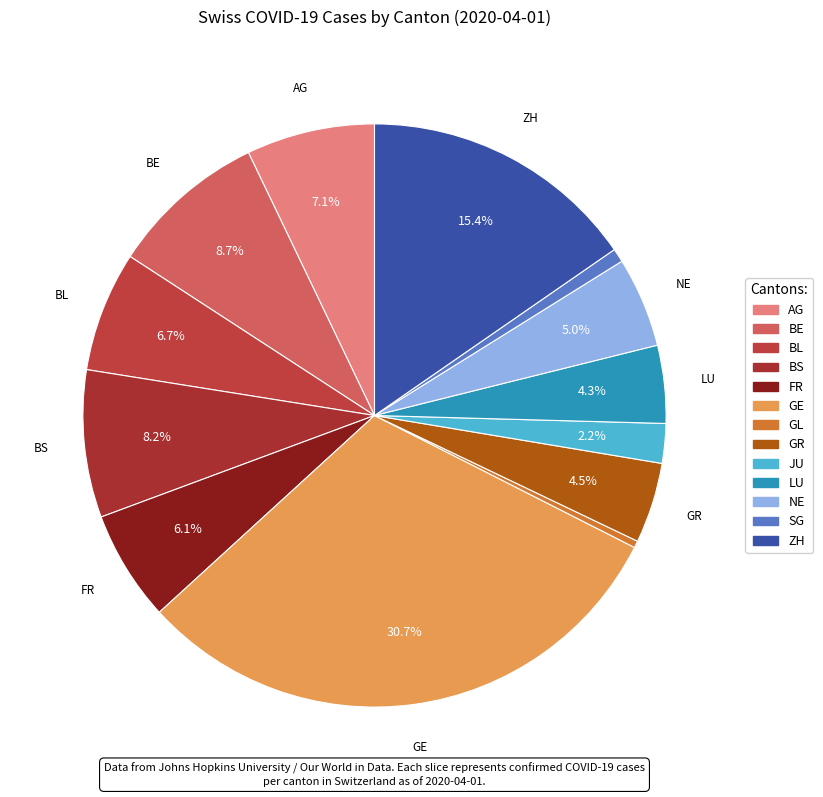

What percentage is NOT represented by BL?

93.3%